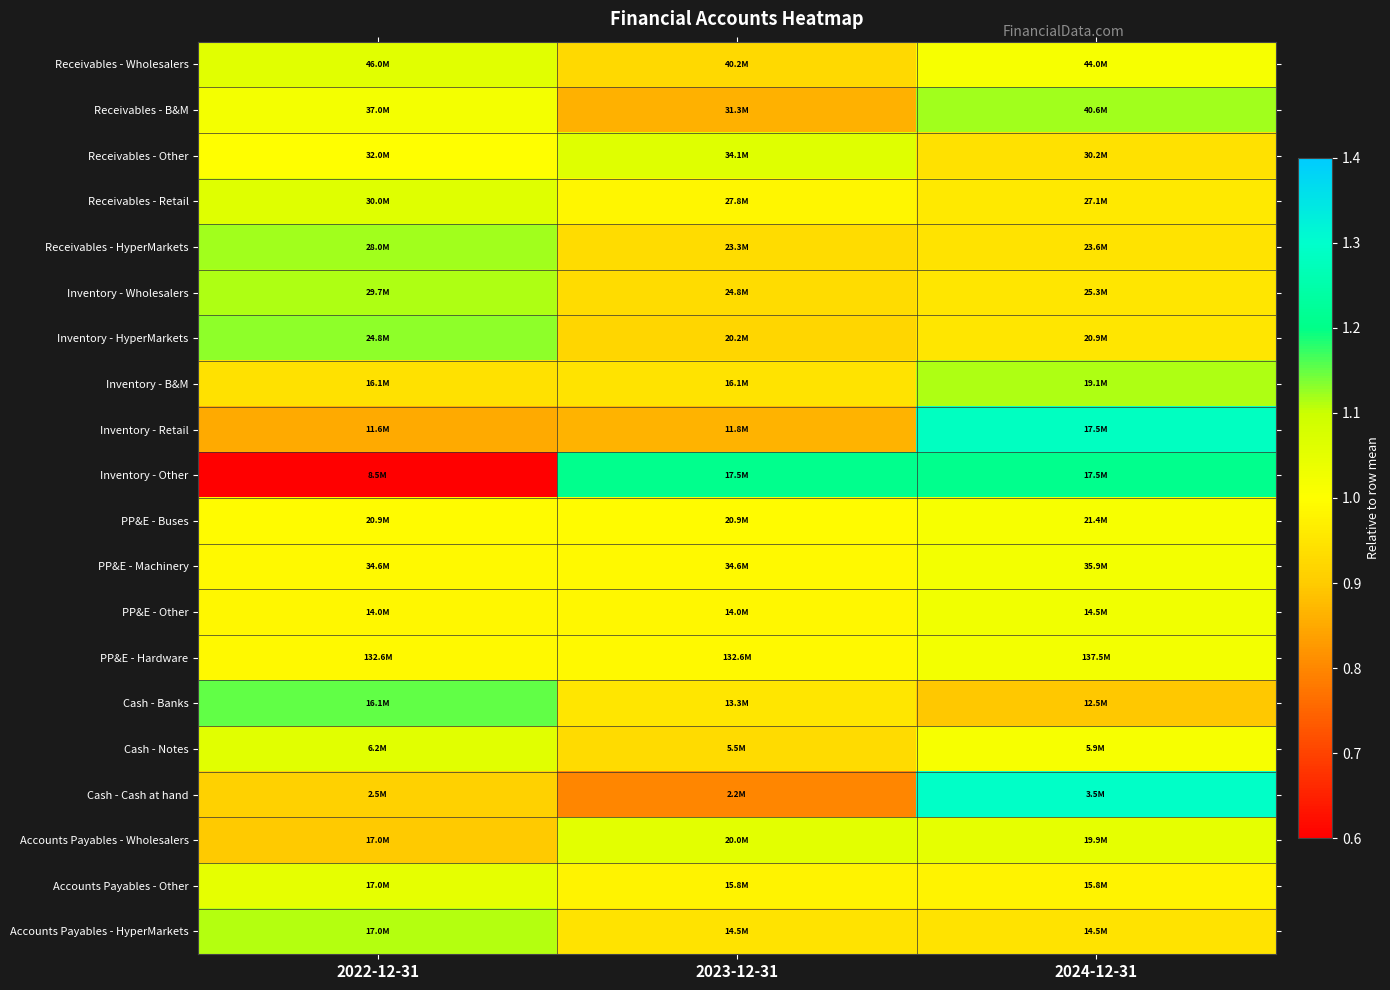

At how many categories does at least one series exceed 0?

3